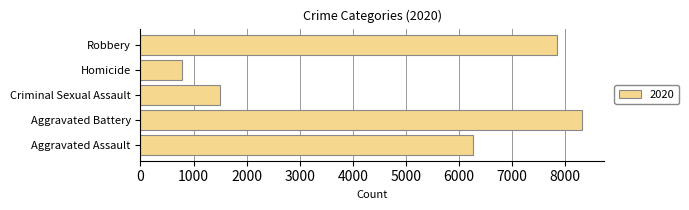

What is the sum of the values at Robbery and Homicide?

8642